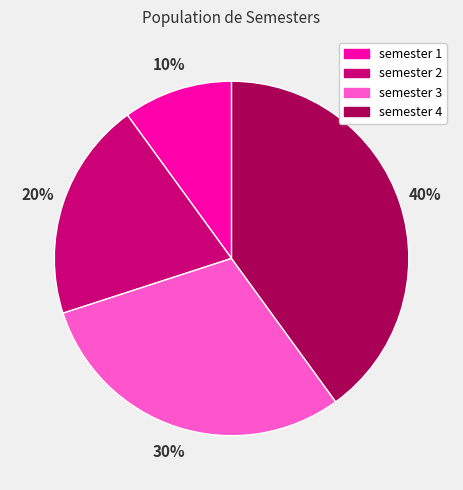

Does semester 3 account for over 50% of the chart?

No